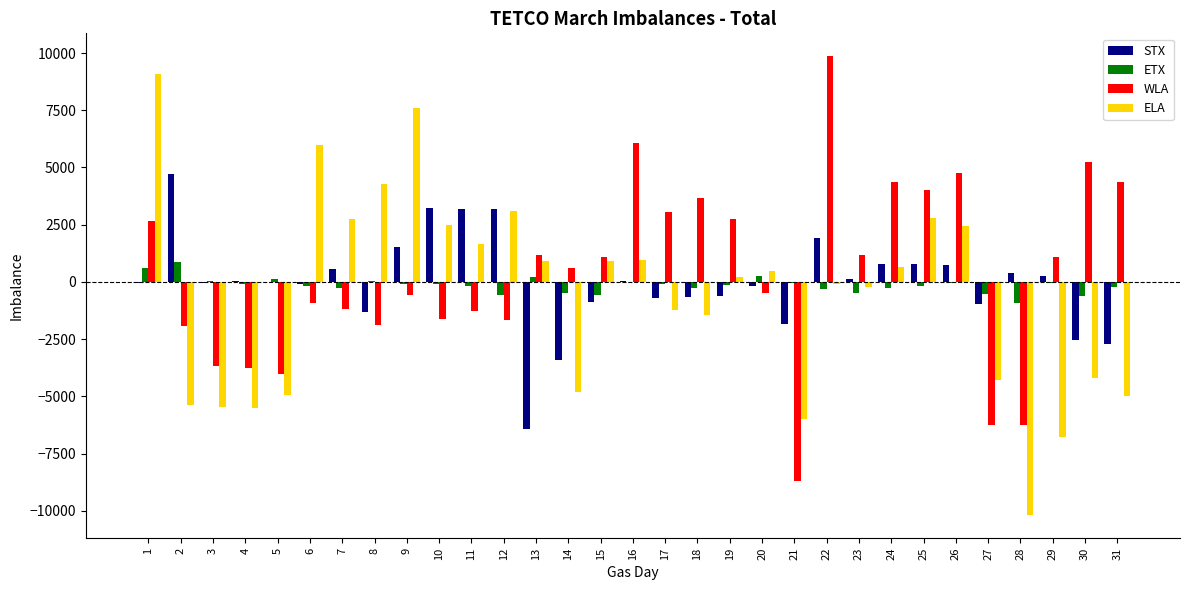

What is the difference between the ELA values at 28 and 7?

12958